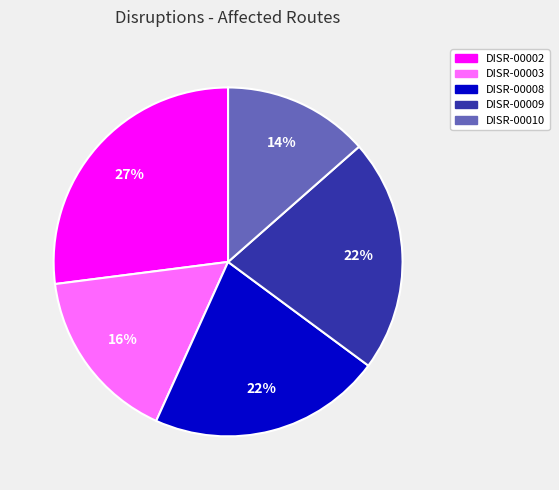

To the nearest percent, what portion does DISR-00010 represent?

14%